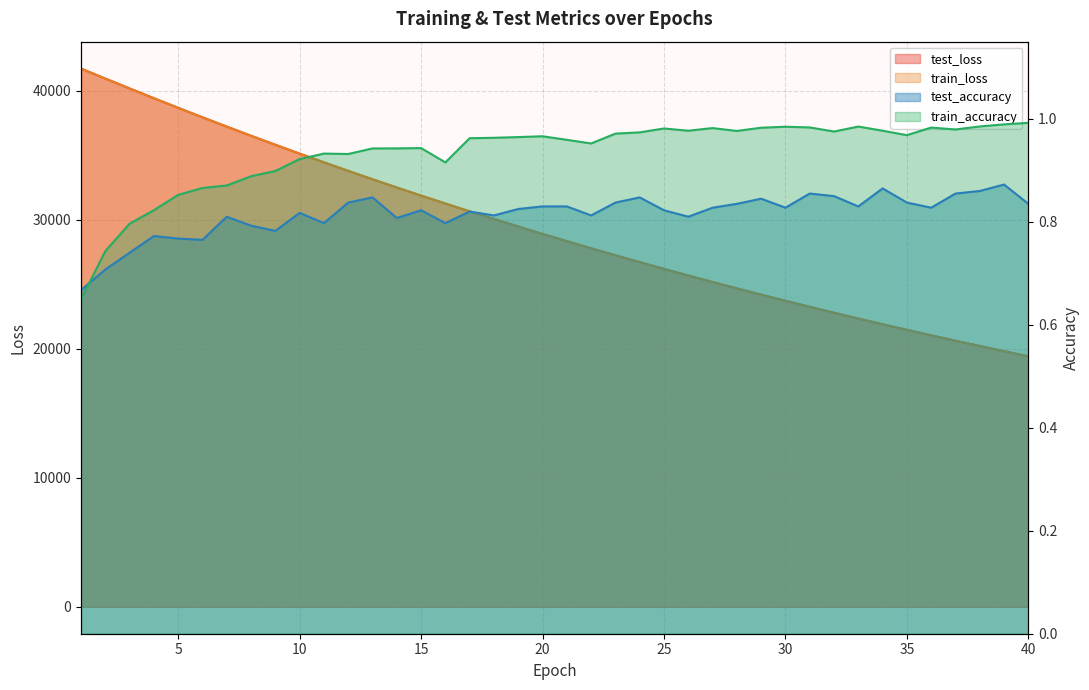

Reading left to right, list all the values displayed in this chart.

test_loss: 41713.2	40939.7	40175.3	39416.7	38672.5	37938.3	37216.5	36507.8	35809.8	35122.4	34449.5	33787.2	33136.7	32498.8	31871.2	31256.4	30648.4	30054.6	29472.0	28899.2	28337.6	27785.4	27243.1	26710.9	26188.2	25675.7	25171.9	24678.2	24193.1	23716.9	23249.4	22791.0	22340.5	21898.3	21465.3	21039.4	20621.6	20211.4	19808.7	19414.0
train_loss: 41712.9	40936.0	40169.1	39412.0	38666.8	37932.9	37211.2	36501.8	35804.1	35118.0	34444.5	33782.7	33132.4	32493.8	31866.7	31251.4	30645.6	30051.6	29468.4	28895.8	28333.6	27781.9	27239.7	26707.7	26185.3	25672.7	25169.4	24675.3	24190.3	23714.2	23247.0	22788.3	22338.1	21896.3	21462.7	21037.0	20619.3	20209.4	19807.0	19412.2
test_accuracy: 0.7	0.7	0.7	0.8	0.8	0.8	0.8	0.8	0.8	0.8	0.8	0.8	0.8	0.8	0.8	0.8	0.8	0.8	0.8	0.8	0.8	0.8	0.8	0.8	0.8	0.8	0.8	0.8	0.8	0.8	0.9	0.8	0.8	0.9	0.8	0.8	0.9	0.9	0.9	0.8
train_accuracy: 0.6	0.7	0.8	0.8	0.9	0.9	0.9	0.9	0.9	0.9	0.9	0.9	0.9	0.9	0.9	0.9	1.0	1.0	1.0	1.0	1.0	1.0	1.0	1.0	1.0	1.0	1.0	1.0	1.0	1.0	1.0	1.0	1.0	1.0	1.0	1.0	1.0	1.0	1.0	1.0